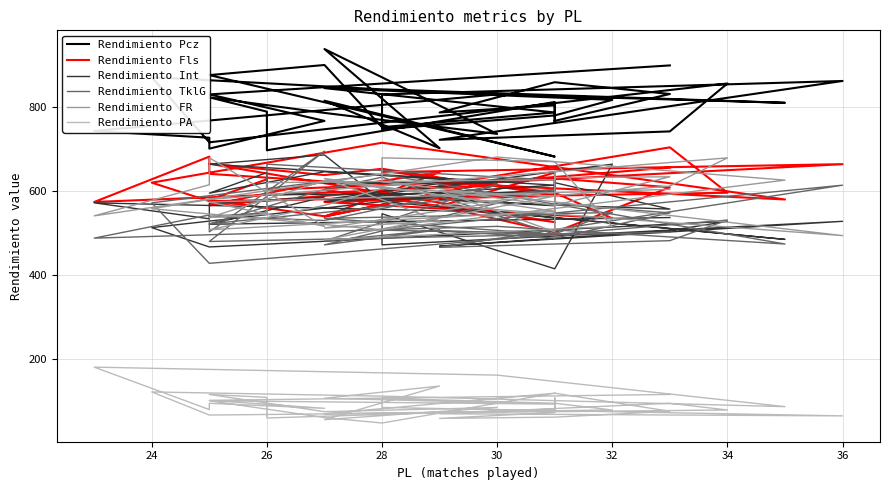

True or false: Rendimiento Fls and Rendimiento FR intersect in this chart.

True